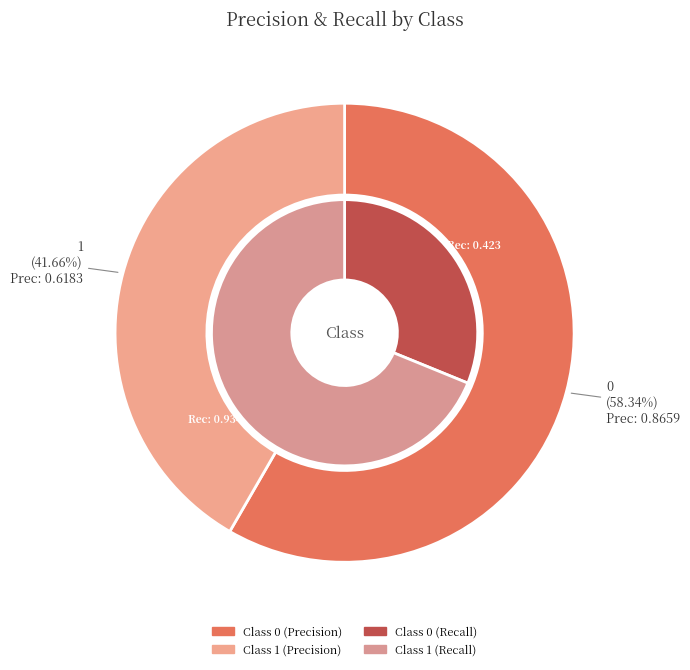

Rank the categories by value from highest to lowest.

0, 1